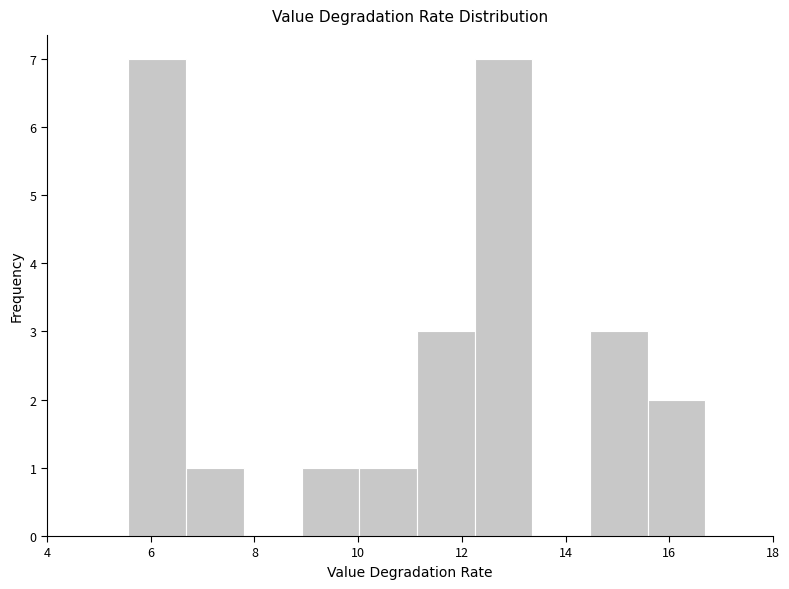

Reading left to right, transcribe this chart: for each bar, give the range it covers on the x-axis and its height. Neither the bar edges nor the heights are printed on the chart, so give them approximately, as read against the axes.

5.6 to 6.6: 7
6.6 to 7.8: 1
7.8 to 9.0: 0
9.0 to 10.0: 1
10.0 to 11.2: 1
11.2 to 12.2: 3
12.2 to 13.4: 7
13.4 to 14.4: 0
14.4 to 15.6: 3
15.6 to 16.6: 2